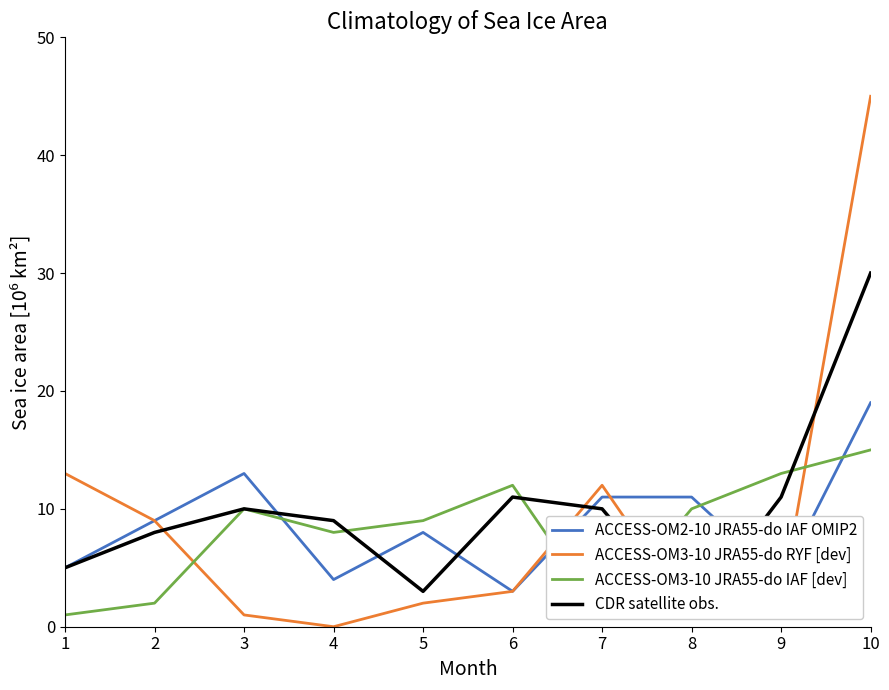

Is it true that ACCESS-OM3-10 JRA55-do RYF [dev] equals 3 at 6?

True